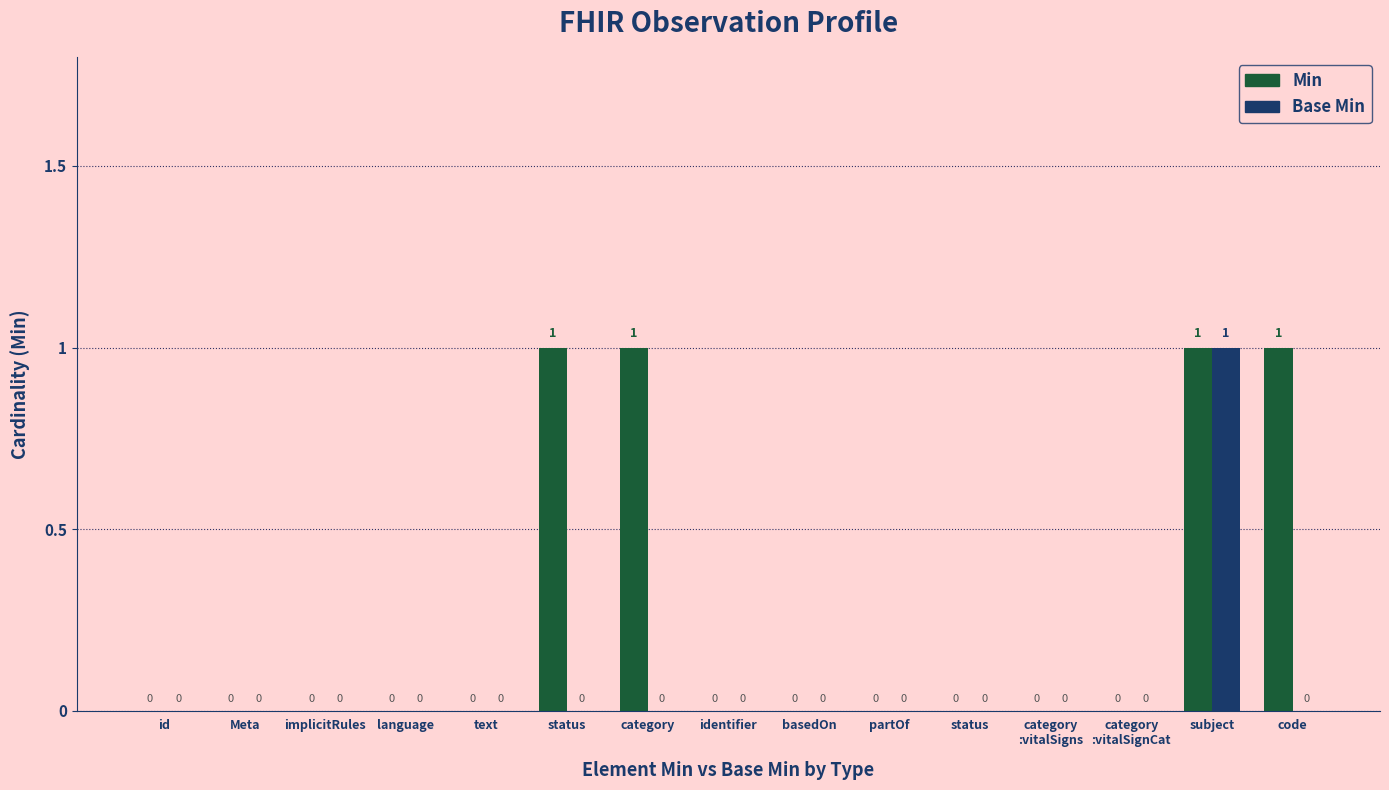

What are all the series names shown in the legend?

Min, Base Min